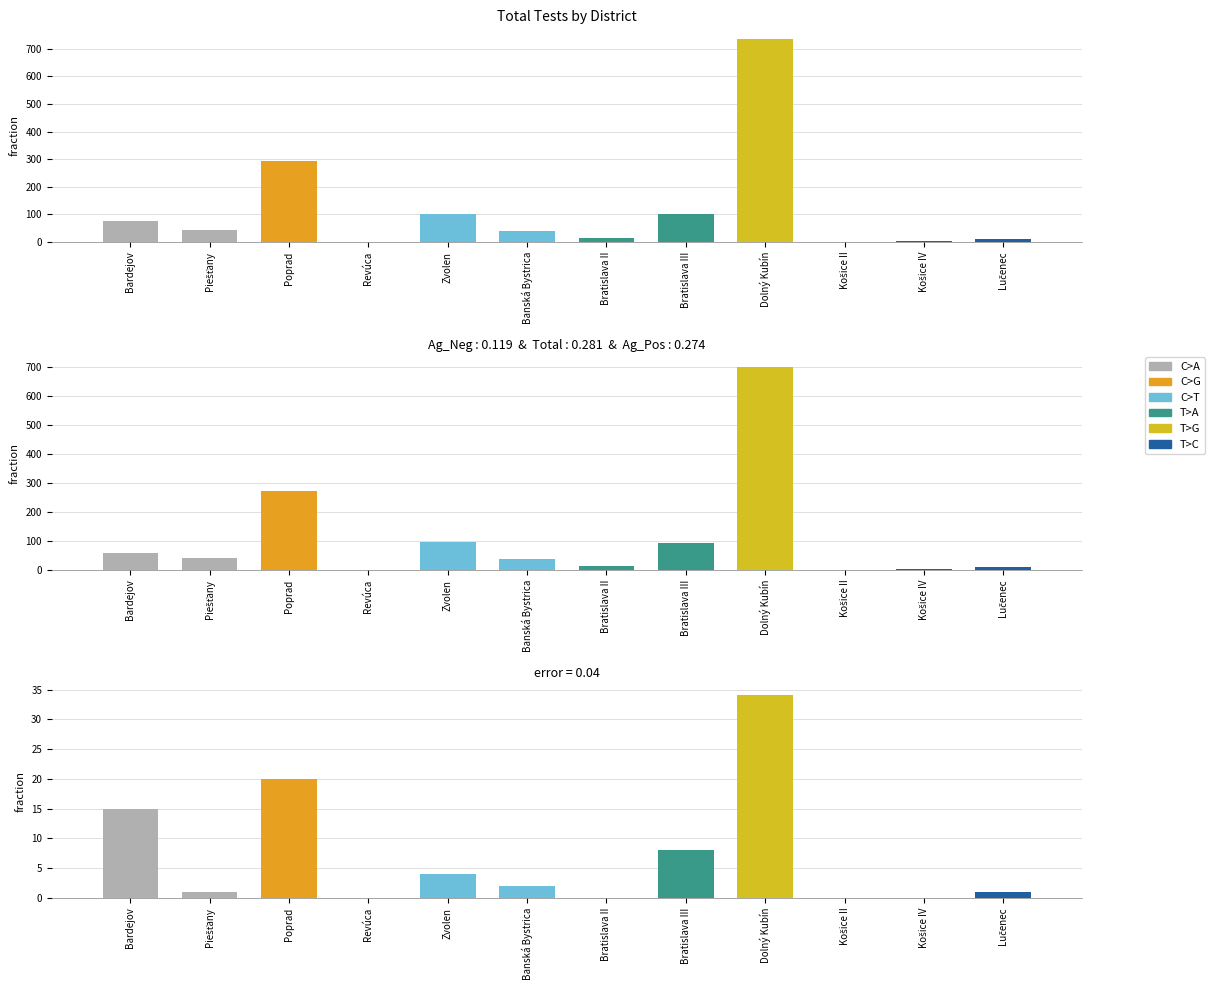

What is the difference between the highest and lowest values at Banská Bystrica?

2